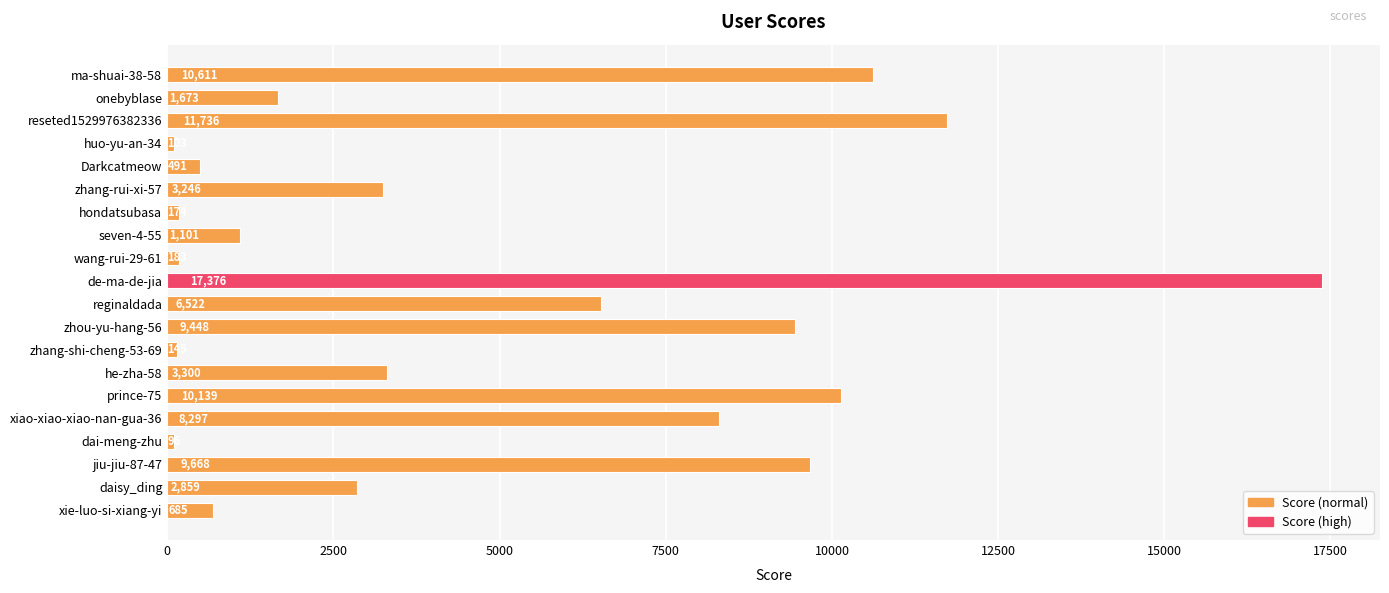

Reading bottom to top, transcribe all the data shown in this chart.

685	2859	9668	96	8297	10139	3300	145	9448	6522	17376	183	1101	174	3246	491	103	11736	1673	10611